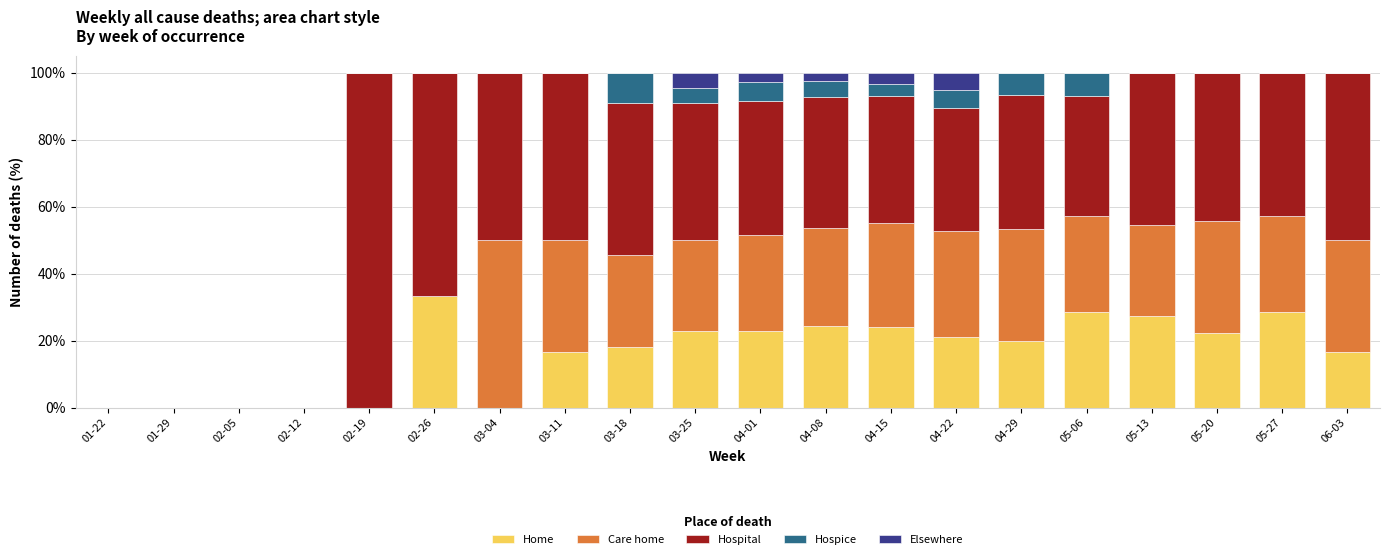

What is the total value across all series at 03-04?

100.0